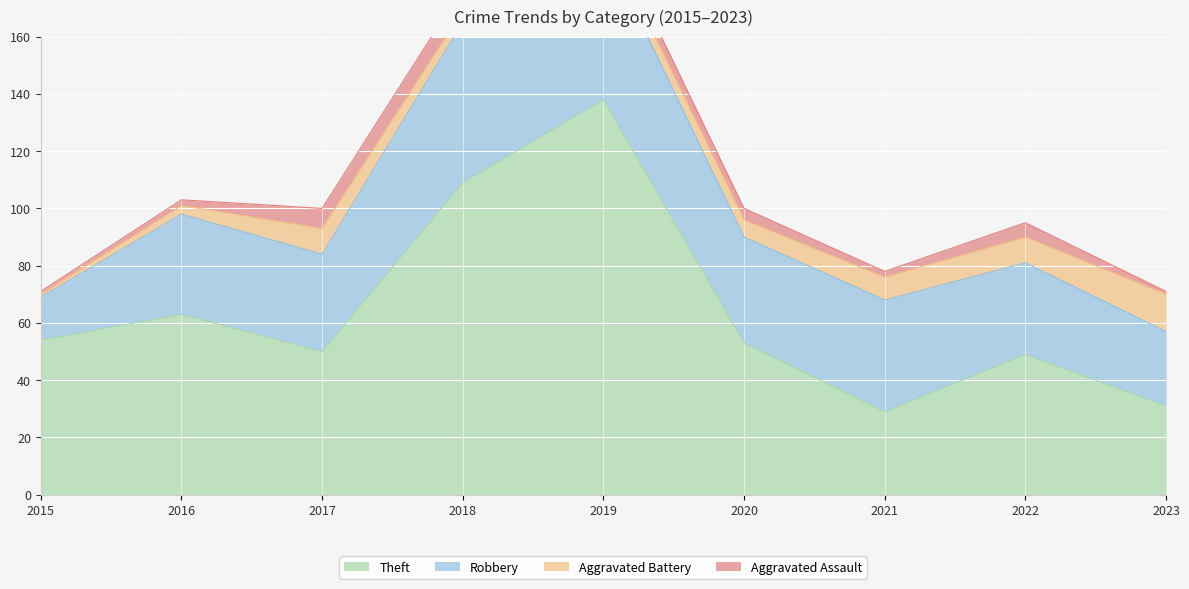

After their last crossing, which series has the higher values: Theft or Robbery?

Theft